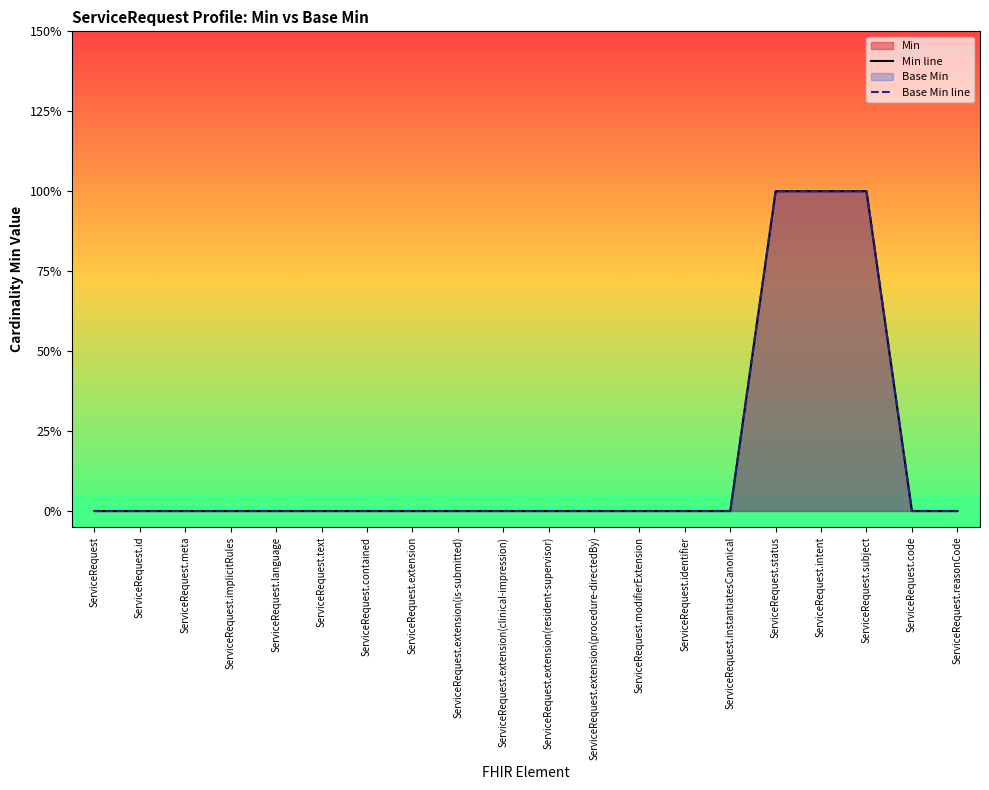

How many values in the Base Min line series exceed 0?

3